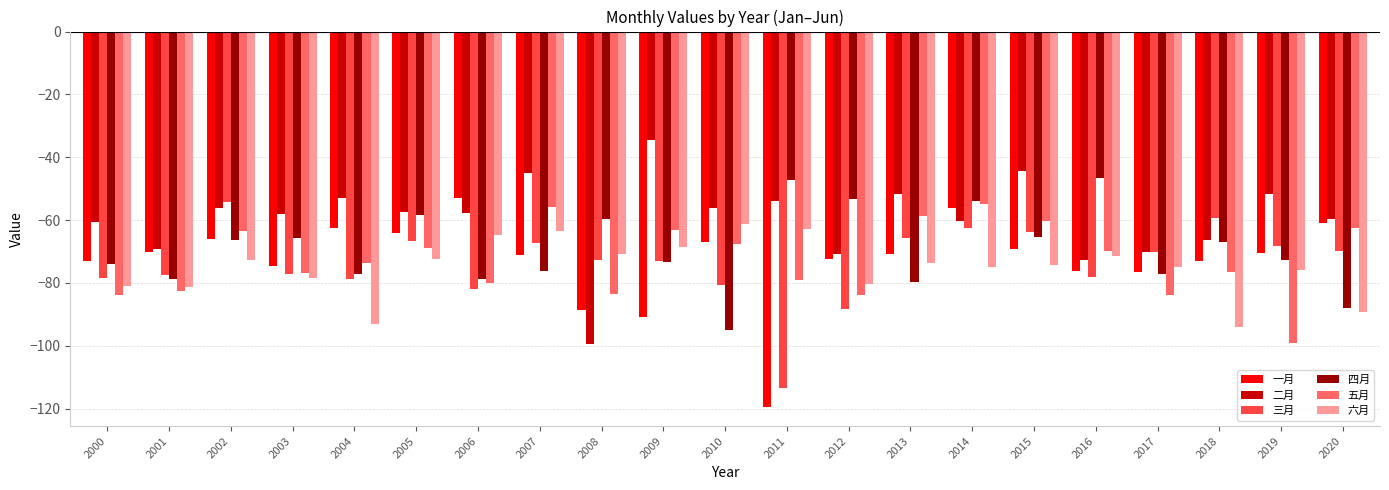

Which series changed the most between 2005 and 2019?

五月